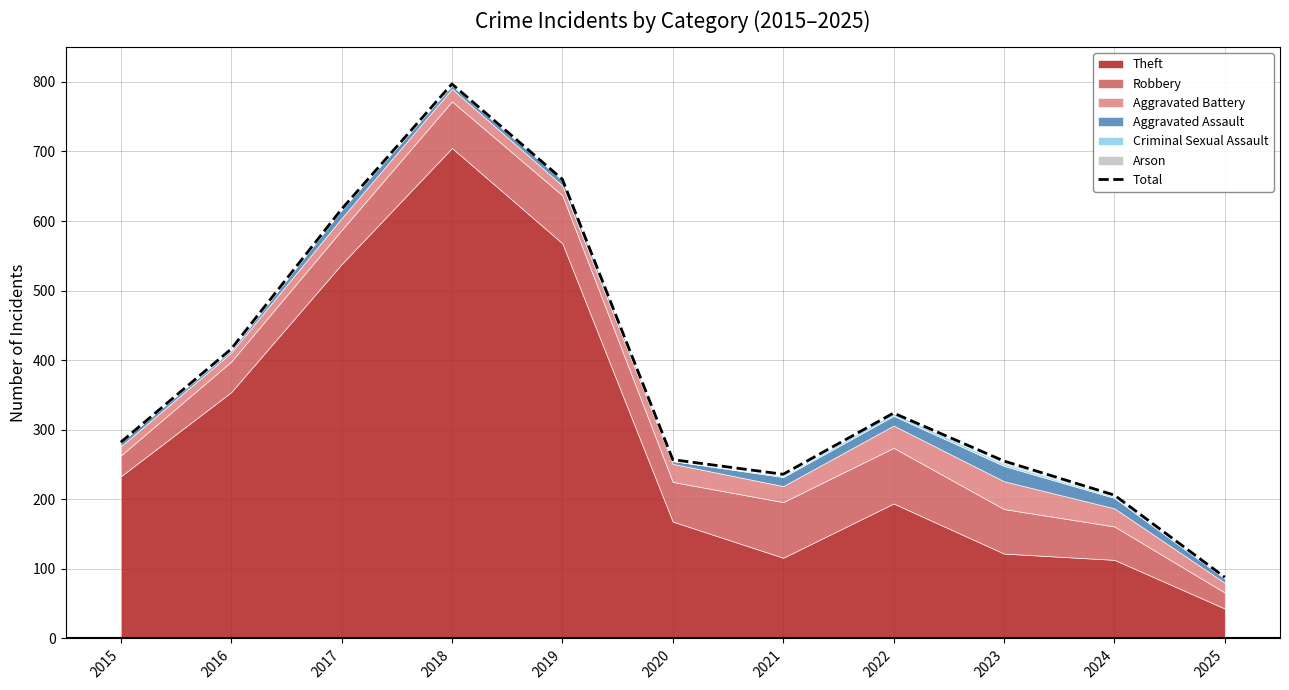

Between 2023 and 2016, which is larger?

2016